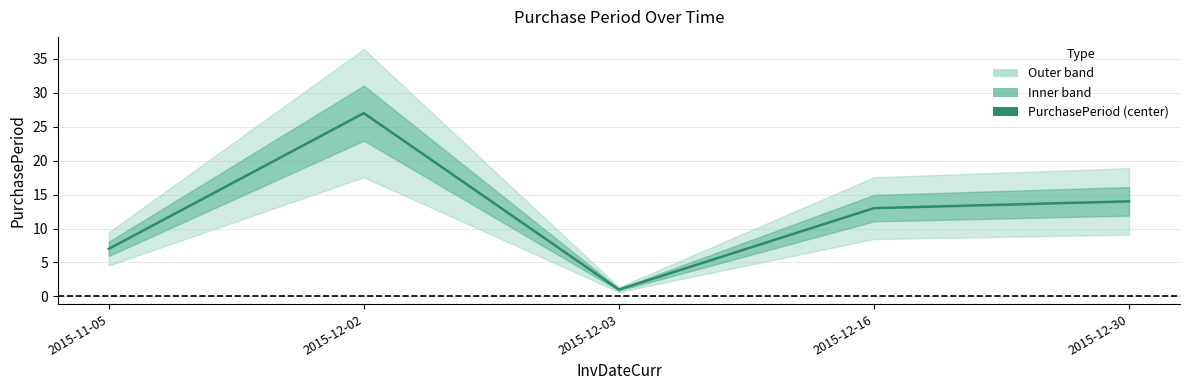

Rank the categories by value from highest to lowest.

2015-12-02, 2015-12-30, 2015-12-16, 2015-11-05, 2015-12-03